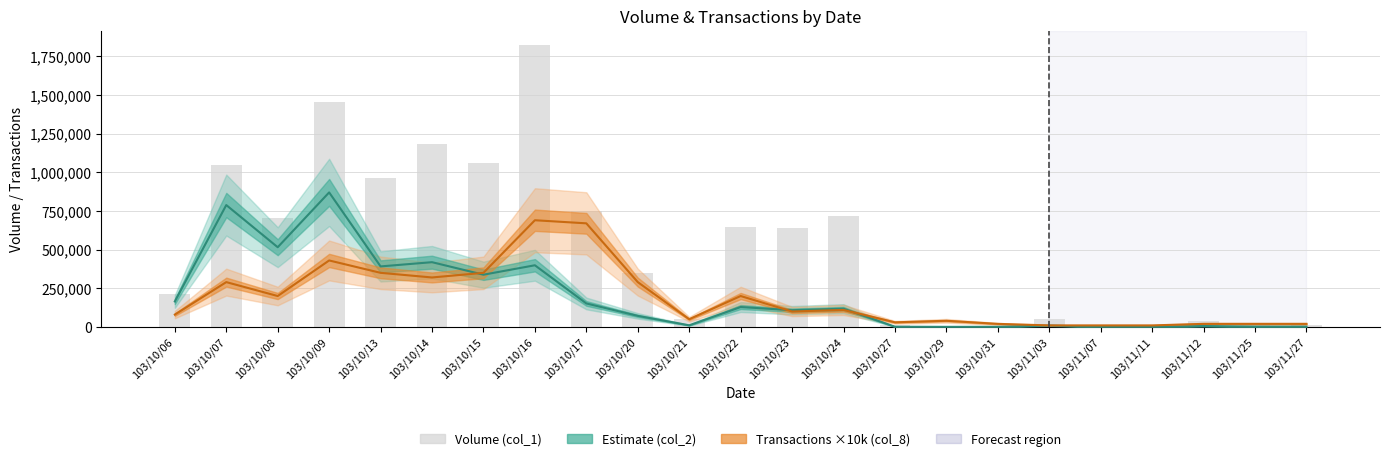

Rank the series by their maximum value, from highest to lowest.

Volume (col_1), Estimate (col_2), Transactions × 10k (col_8)